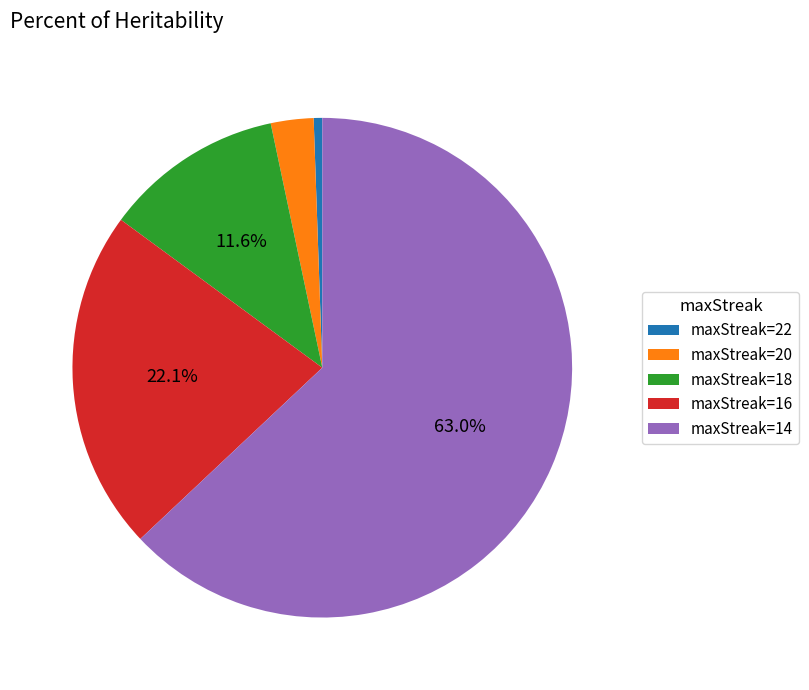

What is the smallest slice in the pie chart?

maxStreak=22